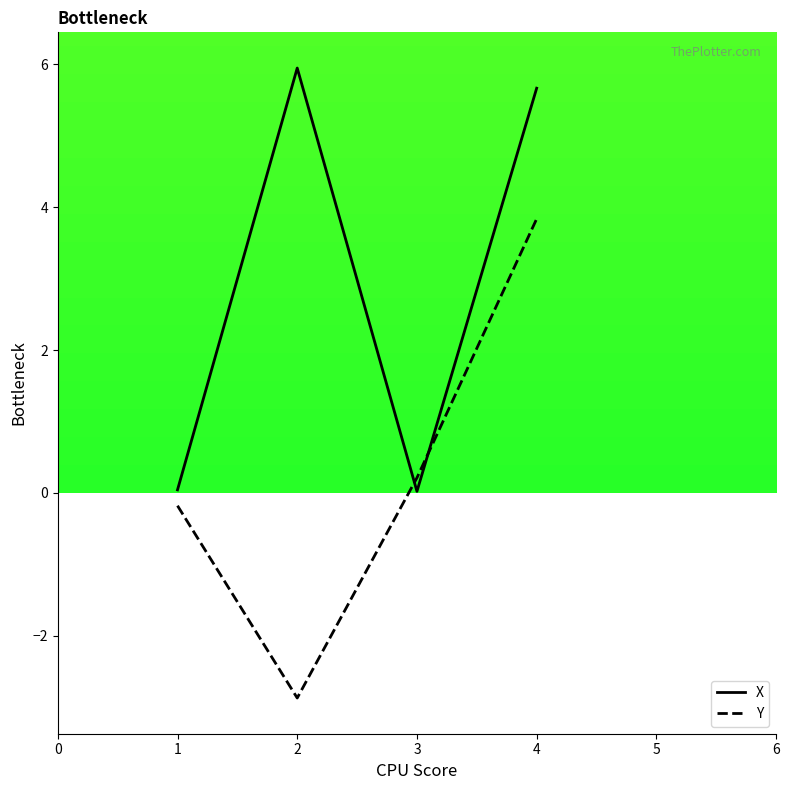

What is the difference between the highest and lowest values at 2?

8.8